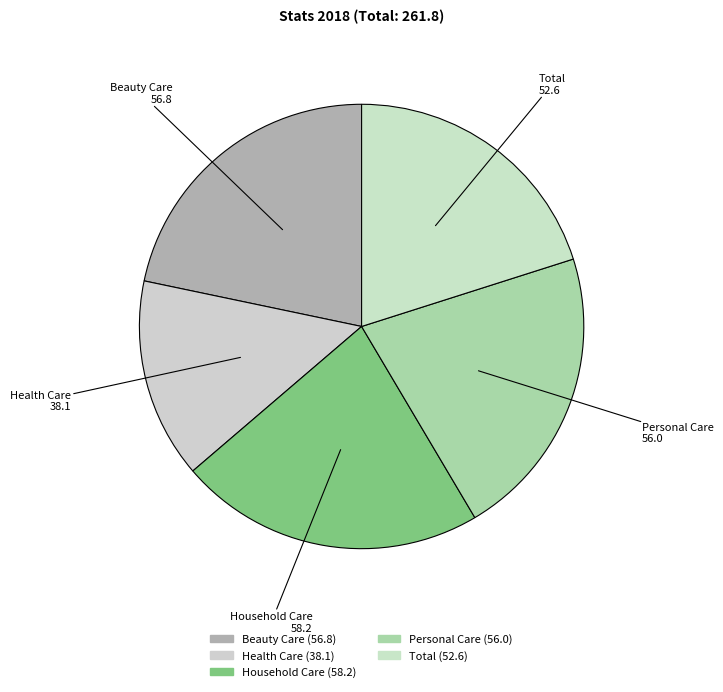

Is it true that Personal Care is 21% of the pie?

True